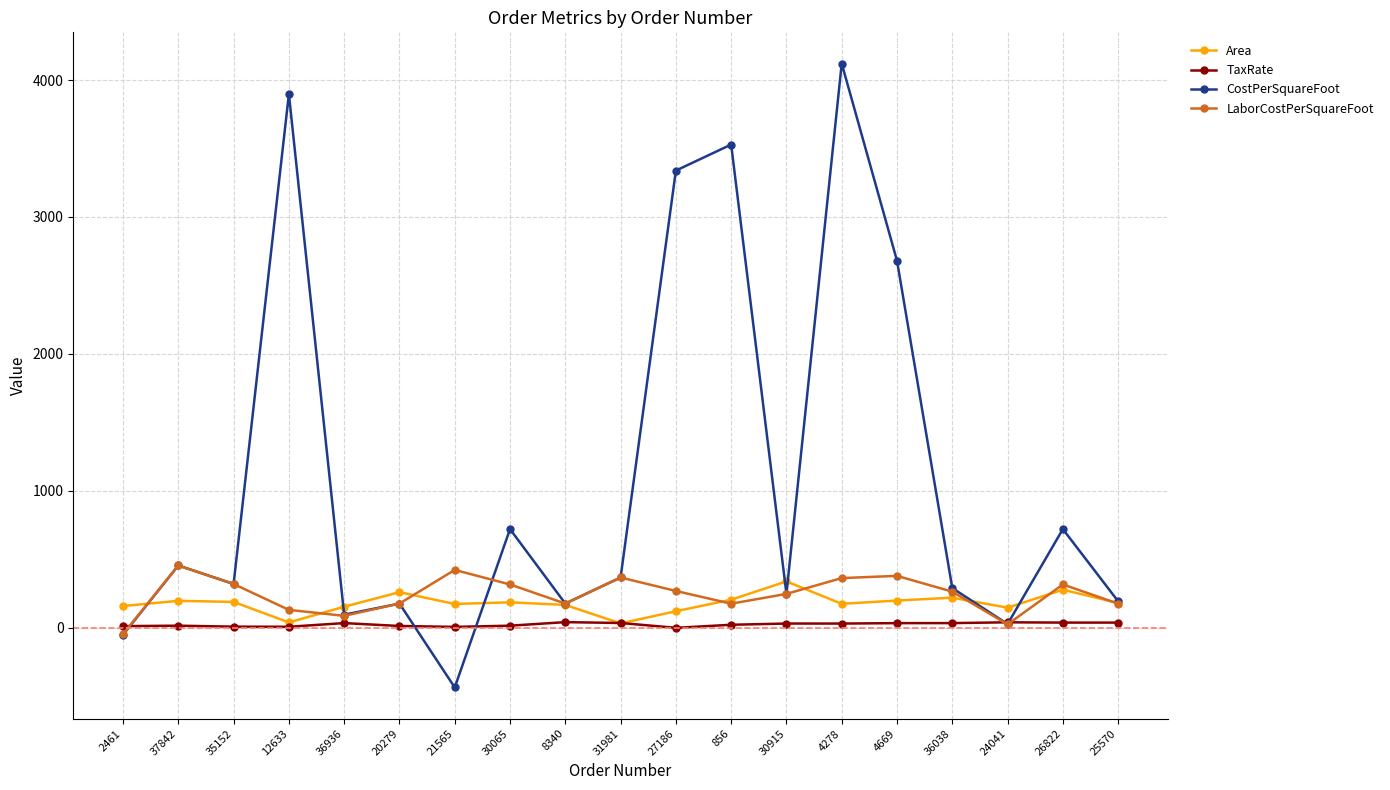

What is the difference between the highest and lowest values at 36038?

255.8